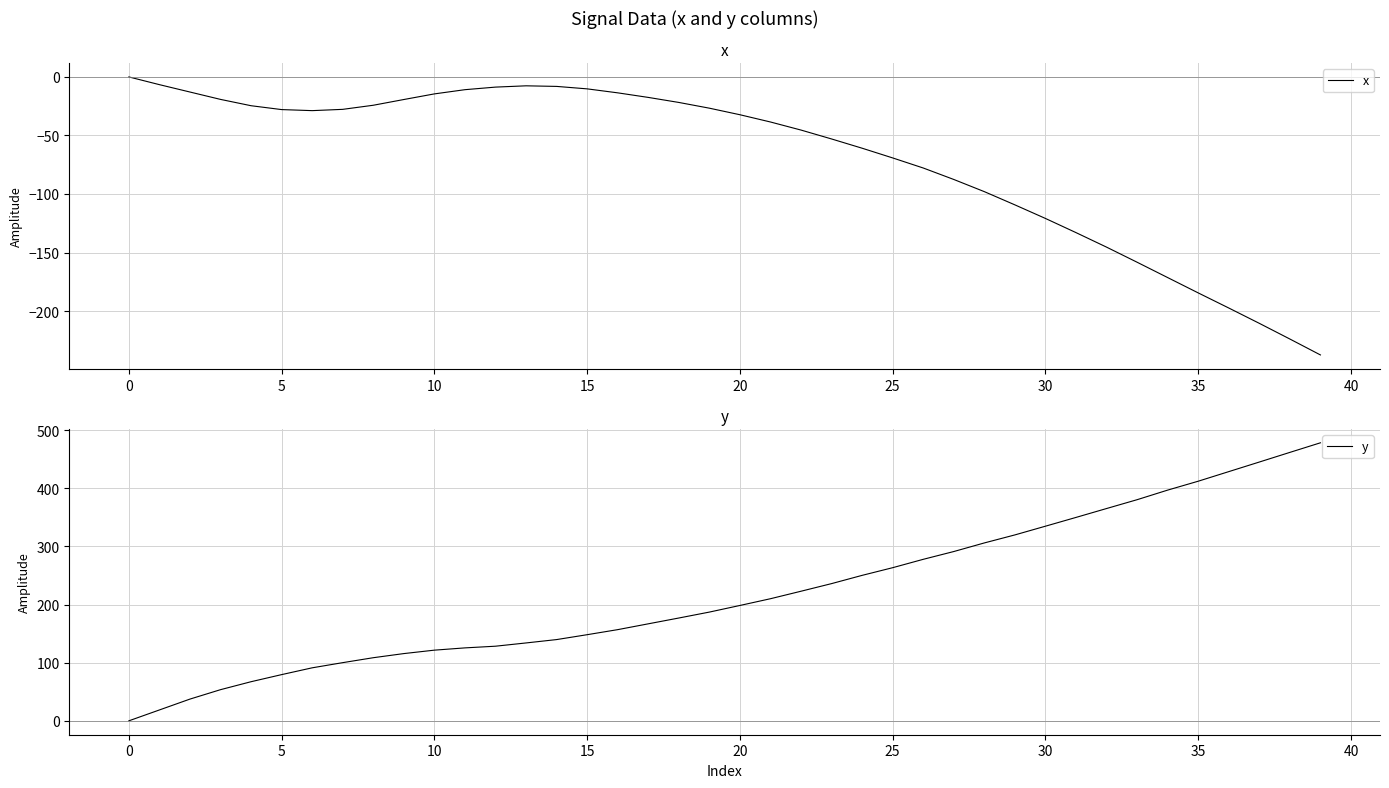

Which series has the widest spread of values?

y